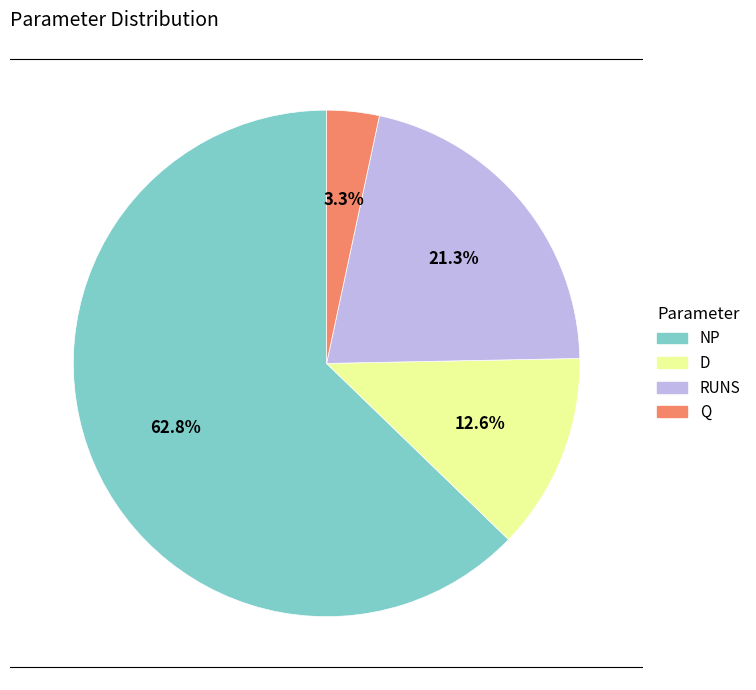

How many slices are in this pie chart?

4